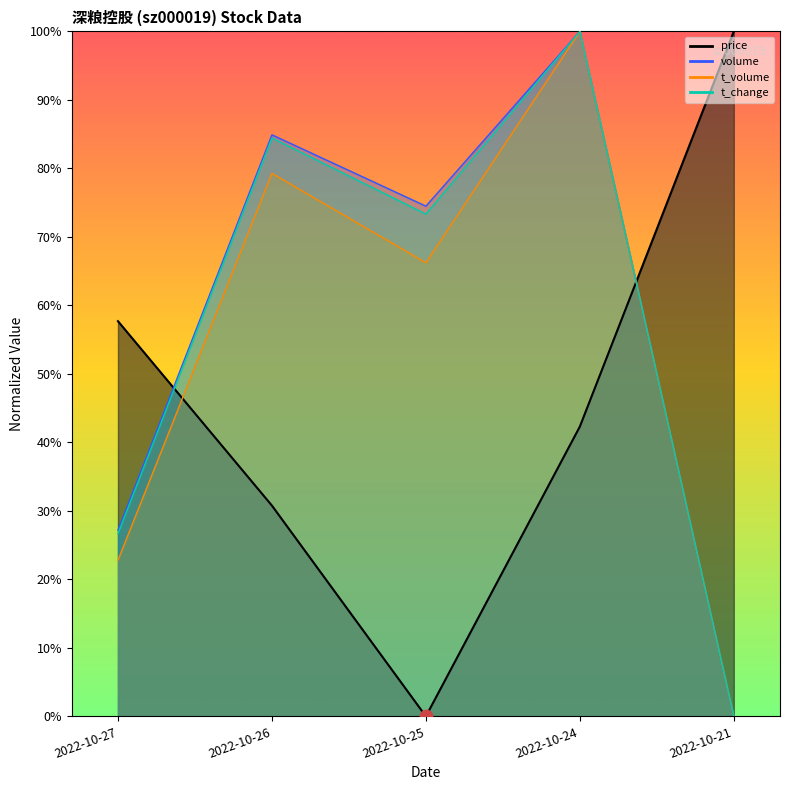

Which series has the largest Y range (max minus min)?

price